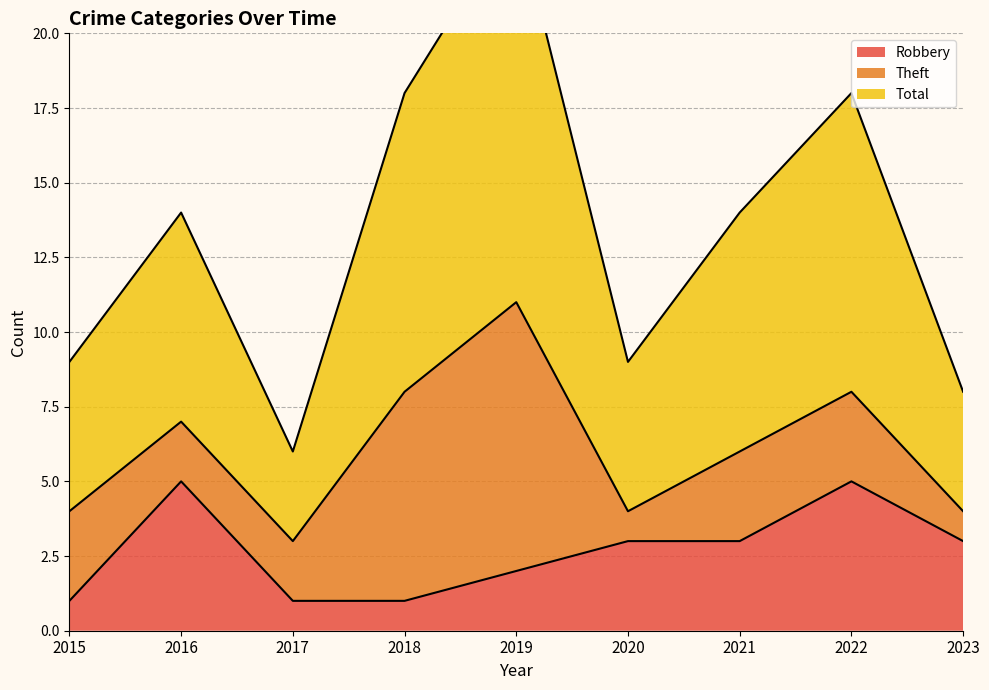

What is the lowest value of the Robbery series?

1